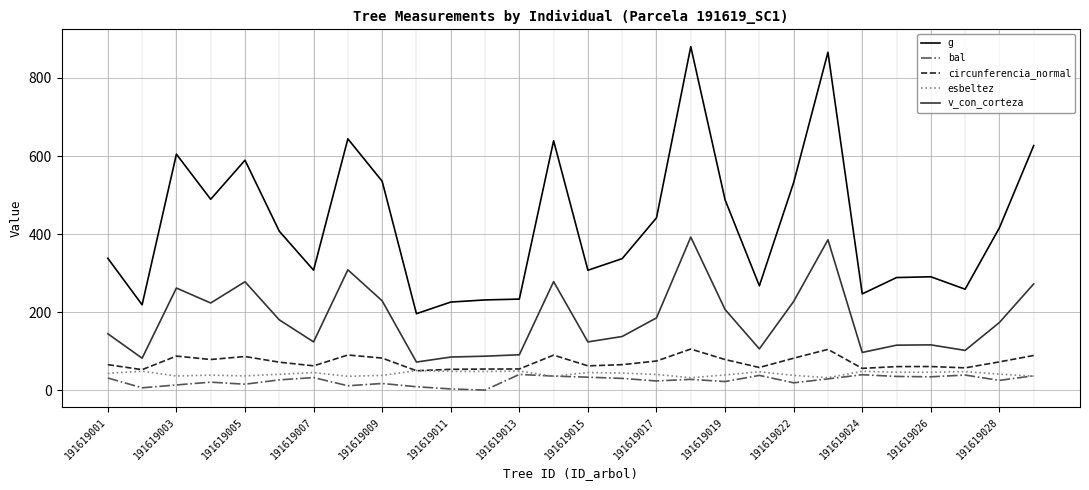

True or false: v_con_corteza and g intersect in this chart.

False